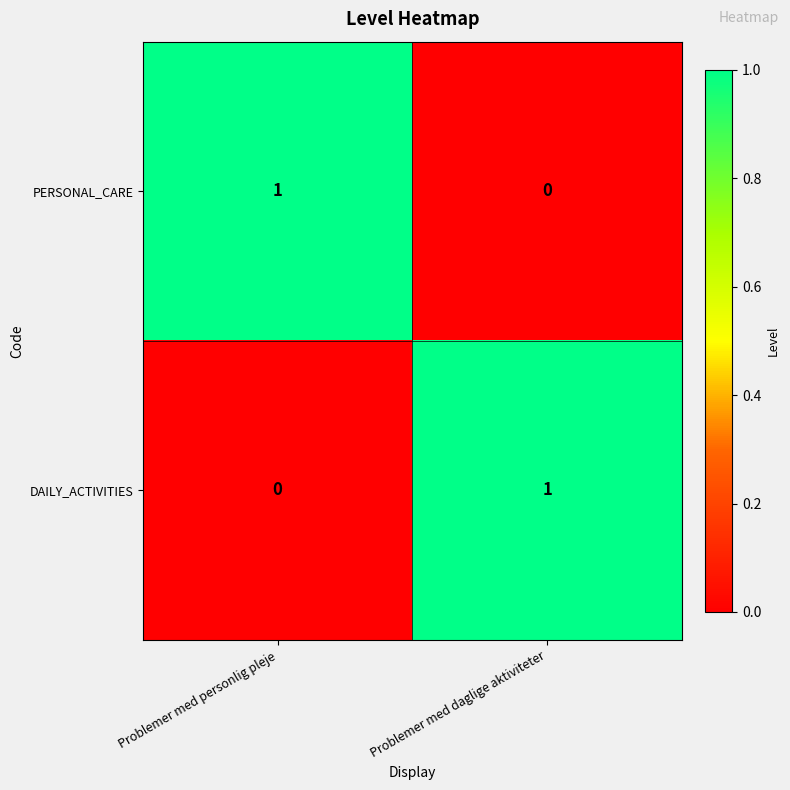

The PERSONAL_CARE series shows 0 at Problemer med daglige aktiviteter. True or false?

True